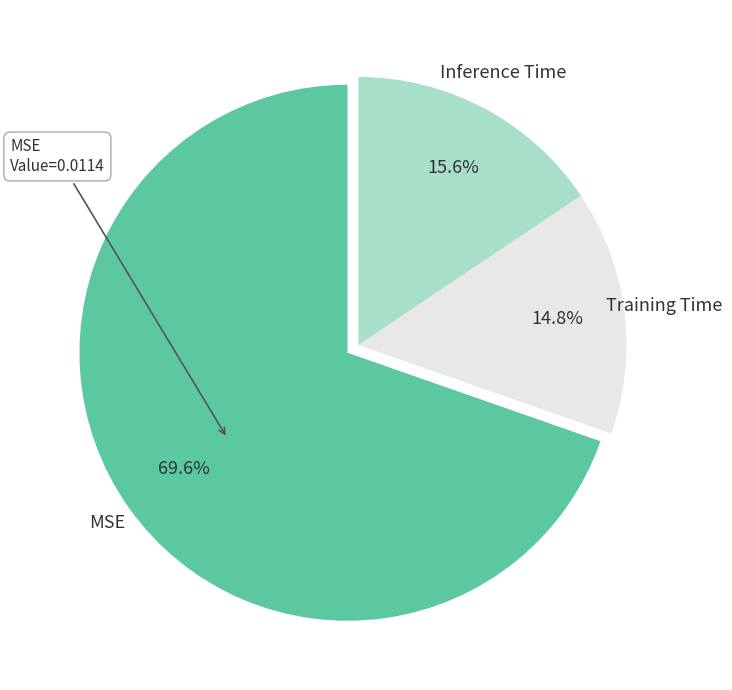

Is there a majority slice in this chart?

Yes